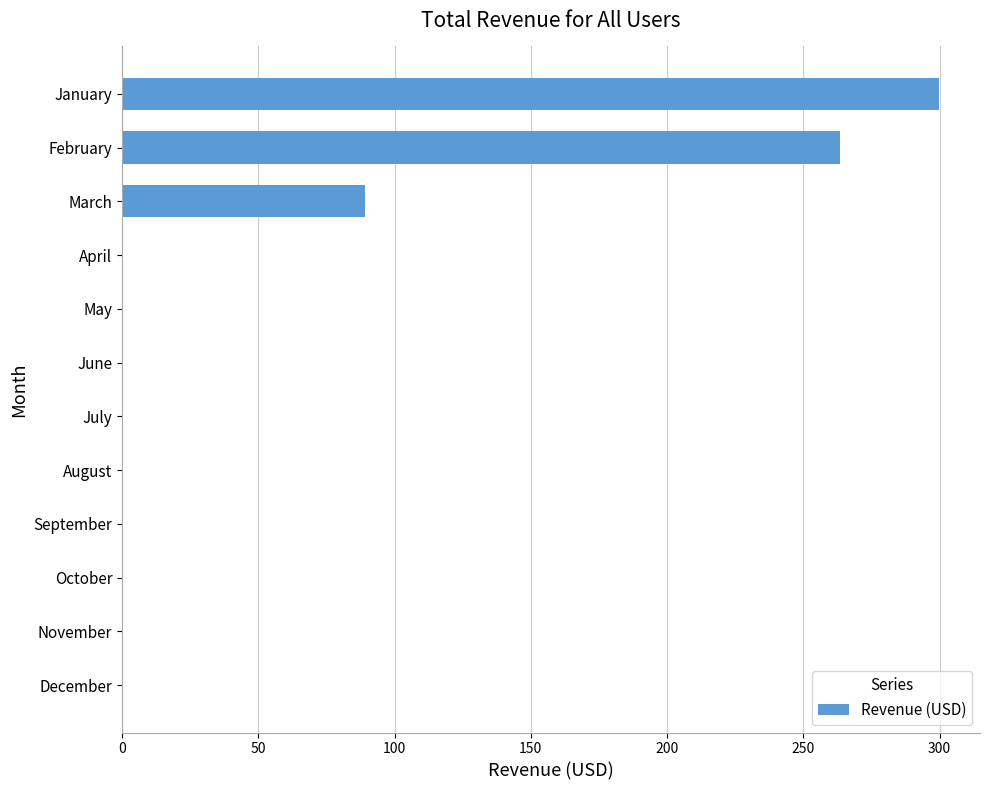

The value at May is 0.0. True or false?

True